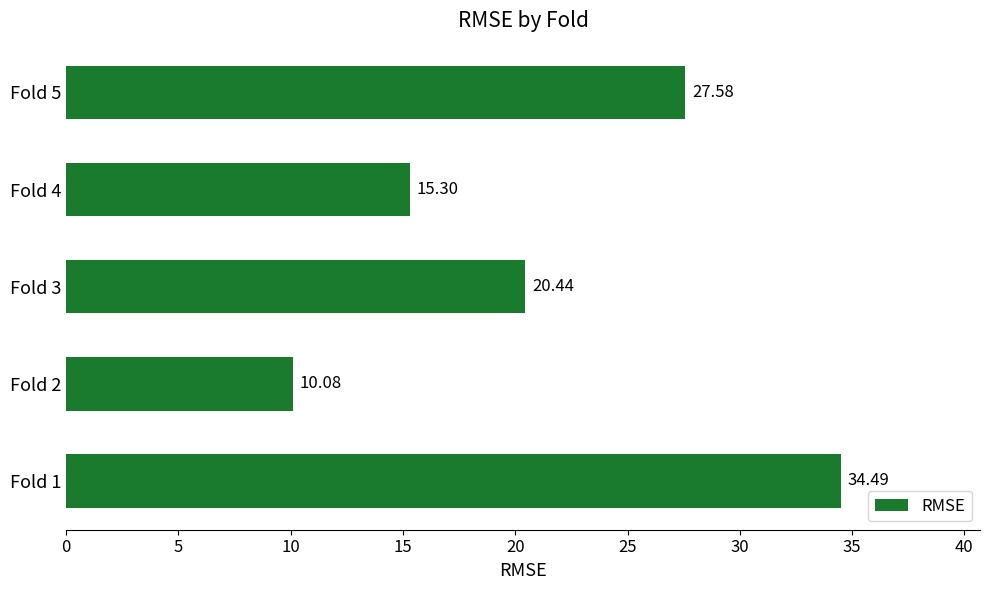

What is the ratio of the value at Fold 5 to the value at Fold 3?

1.3